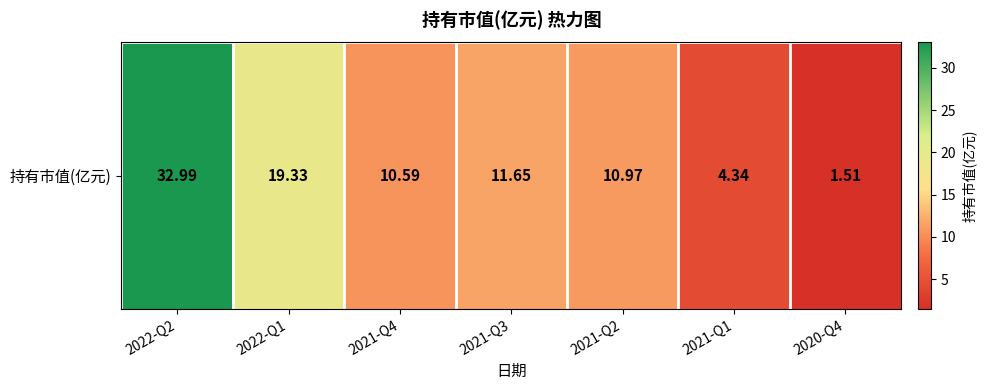

What is the sum of the values at 2020-Q4 and 2021-Q4?

12.1